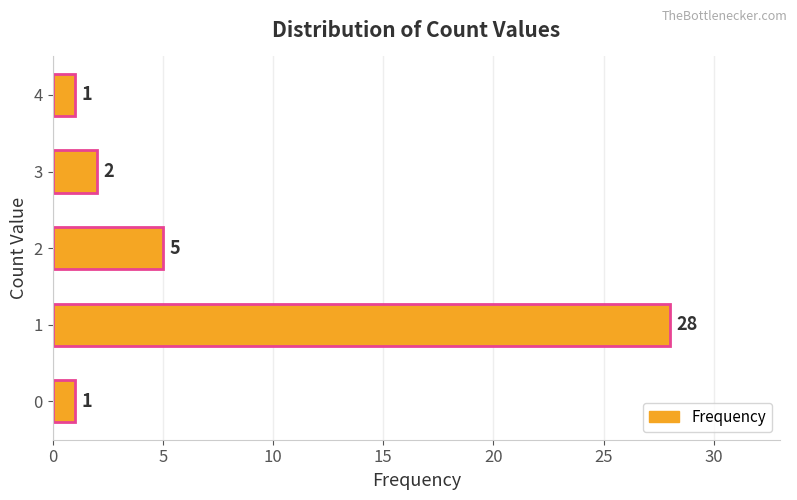

Reading bottom to top, list all the values displayed in this chart.

0=1	1=28	2=5	3=2	4=1